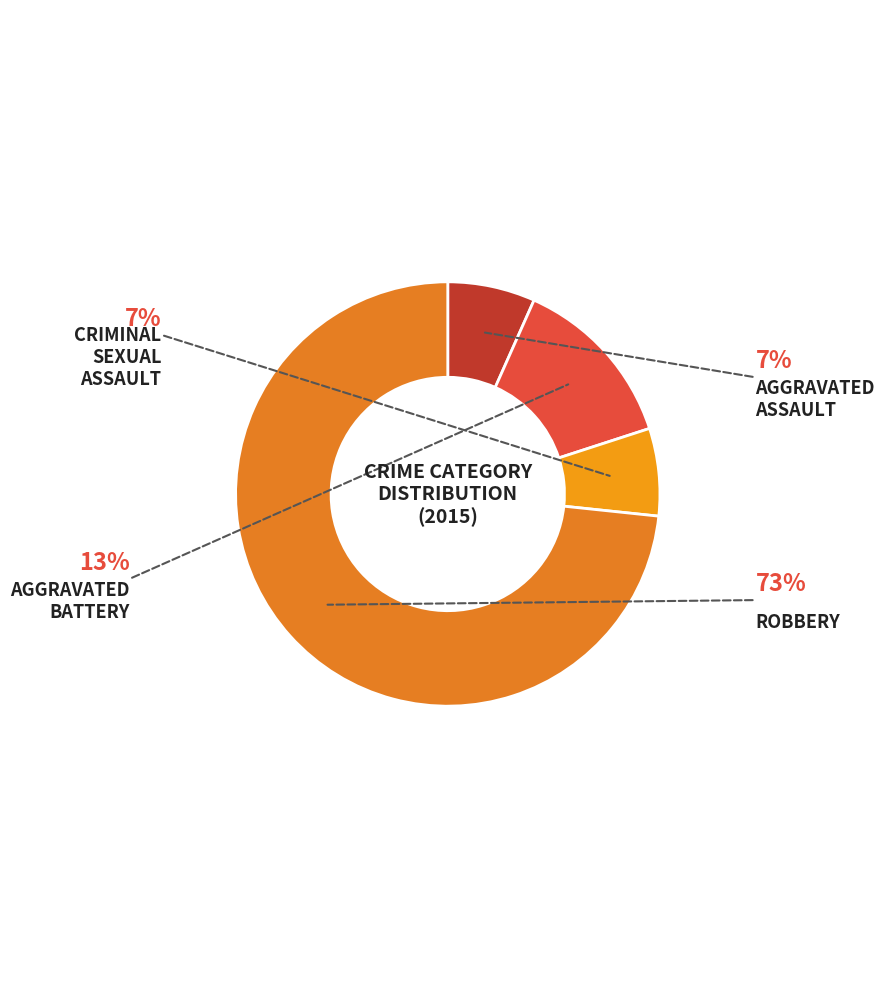

To the nearest percent, what is the difference between the largest and smallest slice percentages?

67%